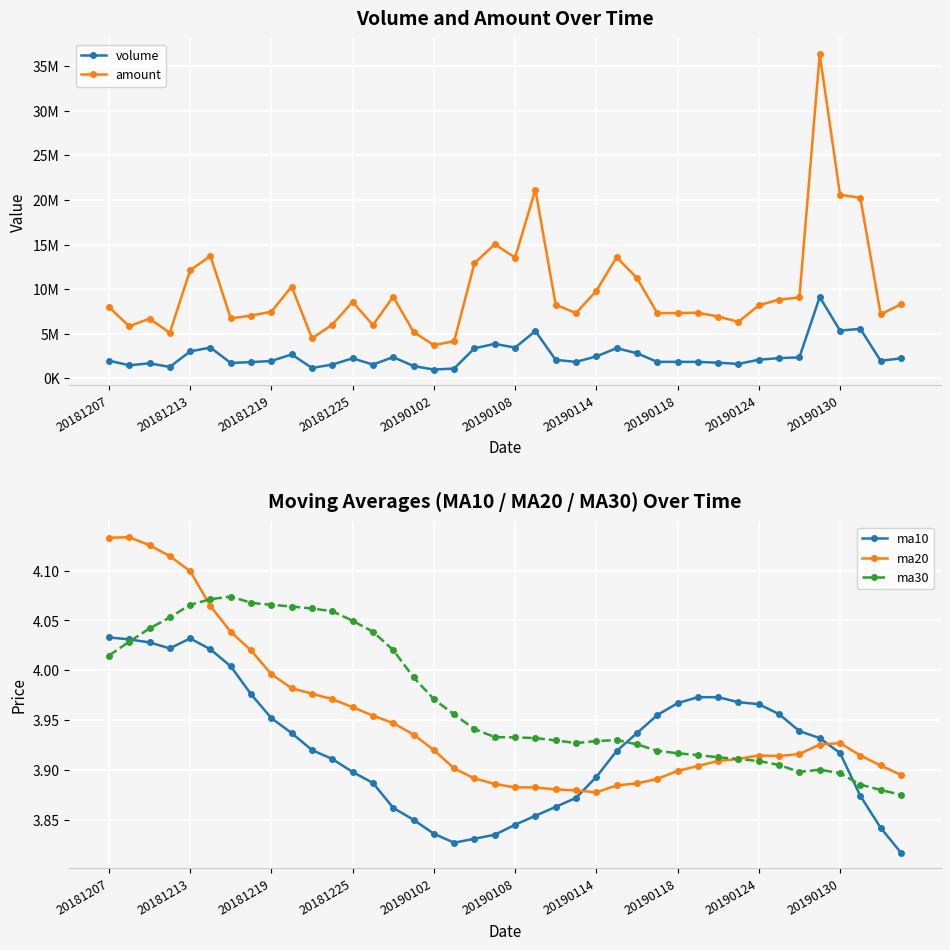

What is the average value of the volume series?

2543192.5